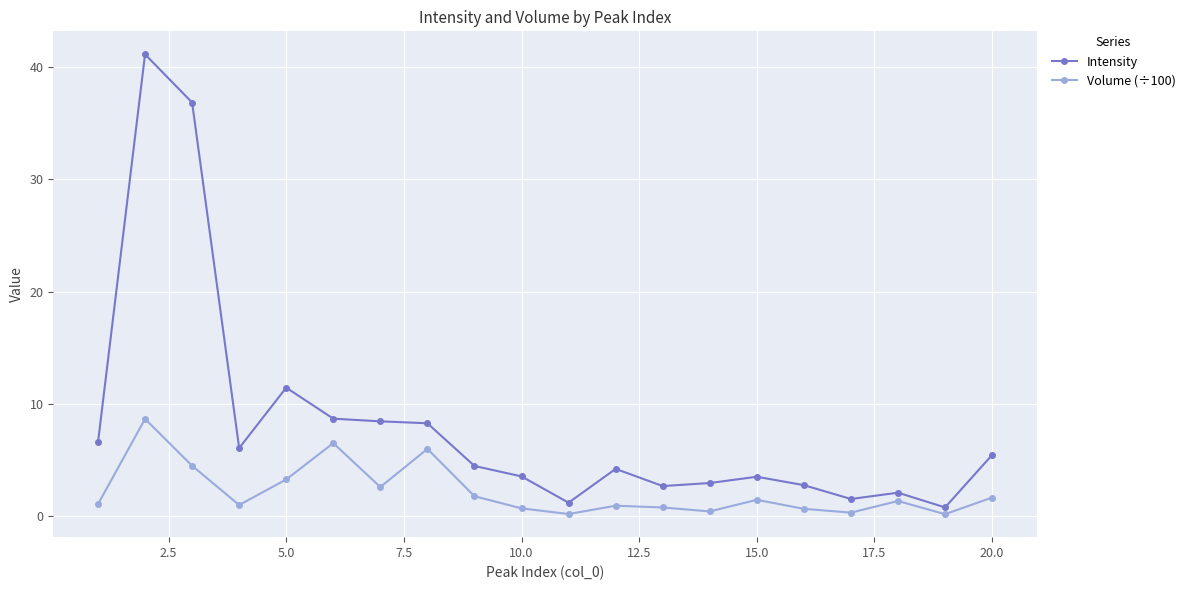

What is the value of the Intensity point at the 13th from the left?

2.7